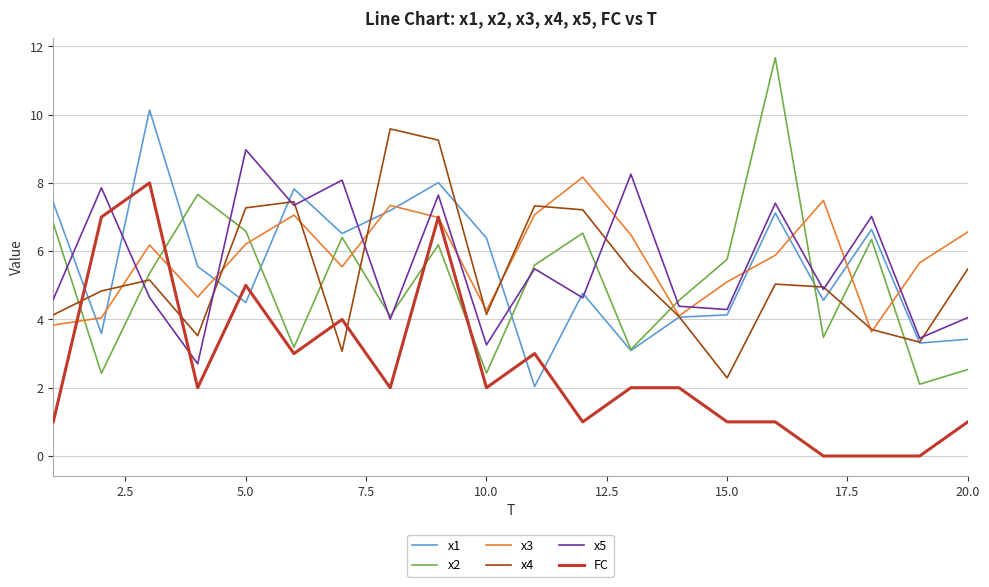

What is the highest value of the FC series?

8.0